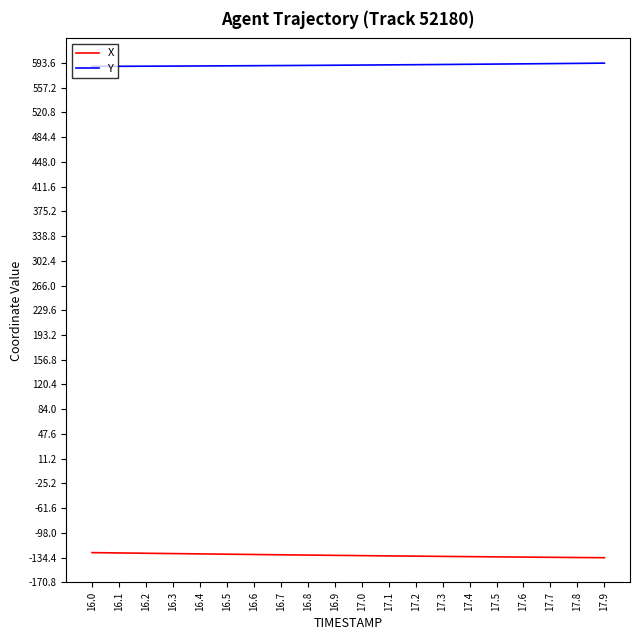

Is it true that X equals -127.4 at 16.1?

True